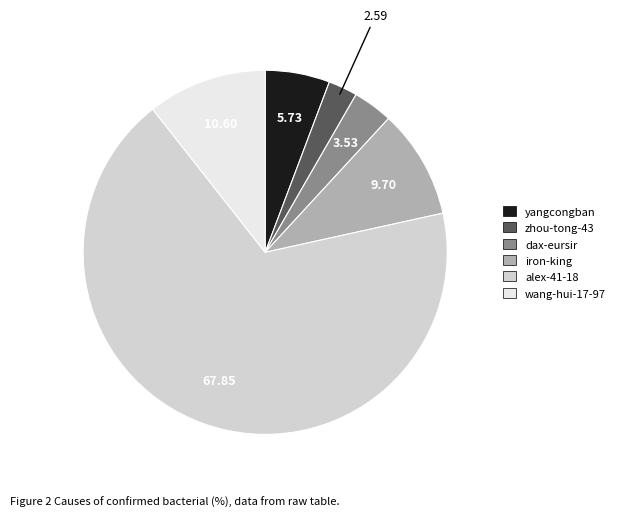

Which has a higher value, wang-hui-17-97 or alex-41-18?

alex-41-18